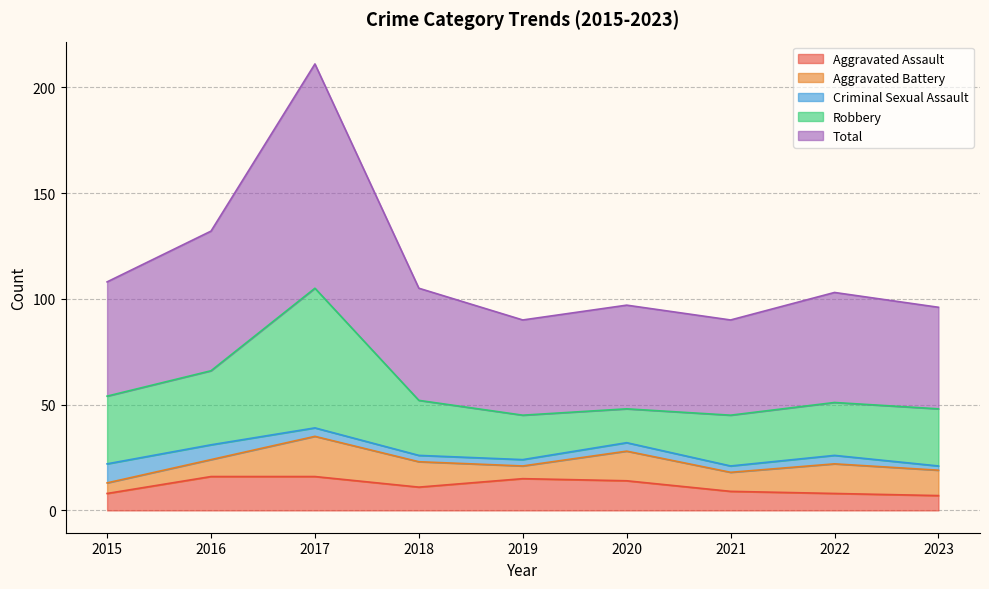

How many interior local peaks does the Criminal Sexual Assault series have?

2